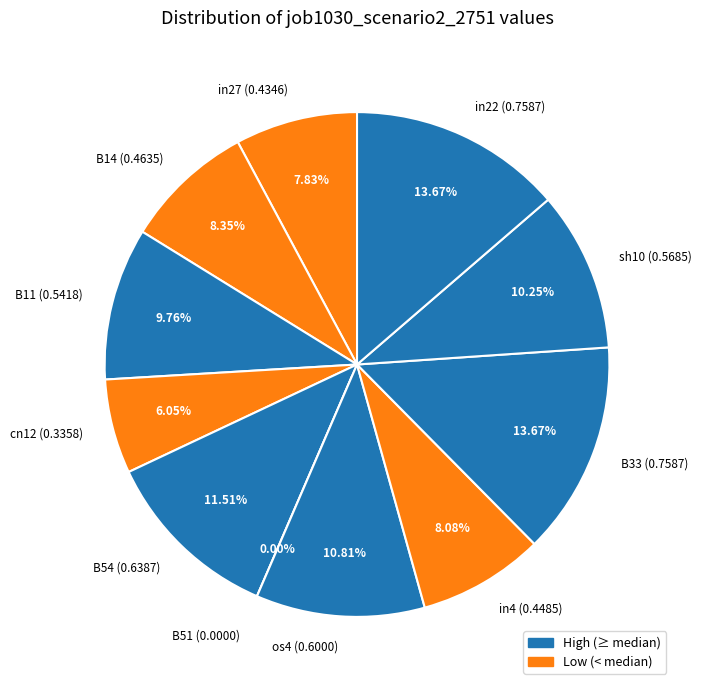

Is it true that B11 is 4% of the pie?

False